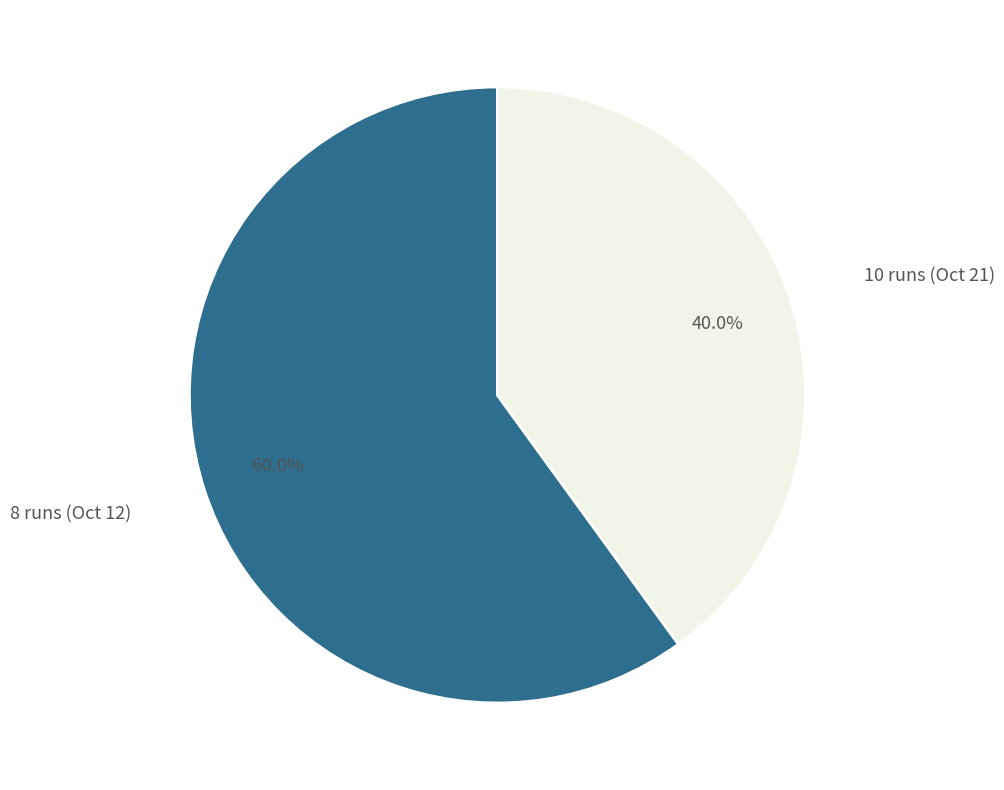

To the nearest percent, what is the difference between the largest and smallest slice percentages?

20%